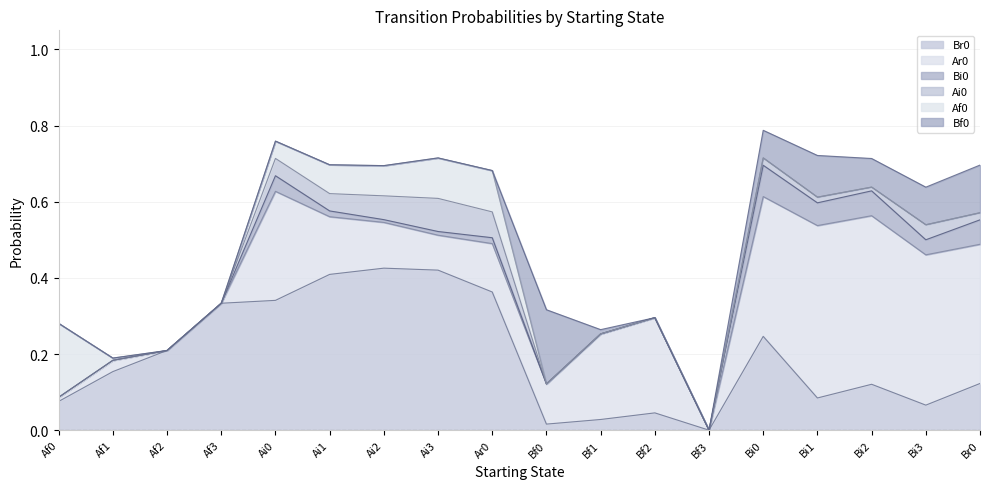

Rank the series by their maximum value, from lowest to highest.

Bi0, Ai0, Af0, Bf0, Br0, Ar0